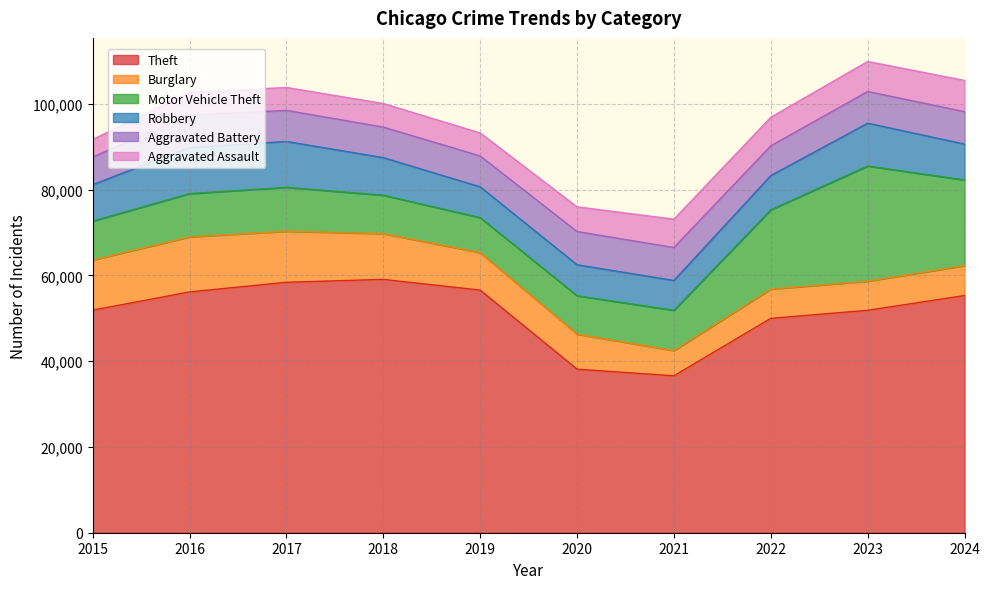

The value of Motor Vehicle Theft at 2015 is 3527. True or false?

False